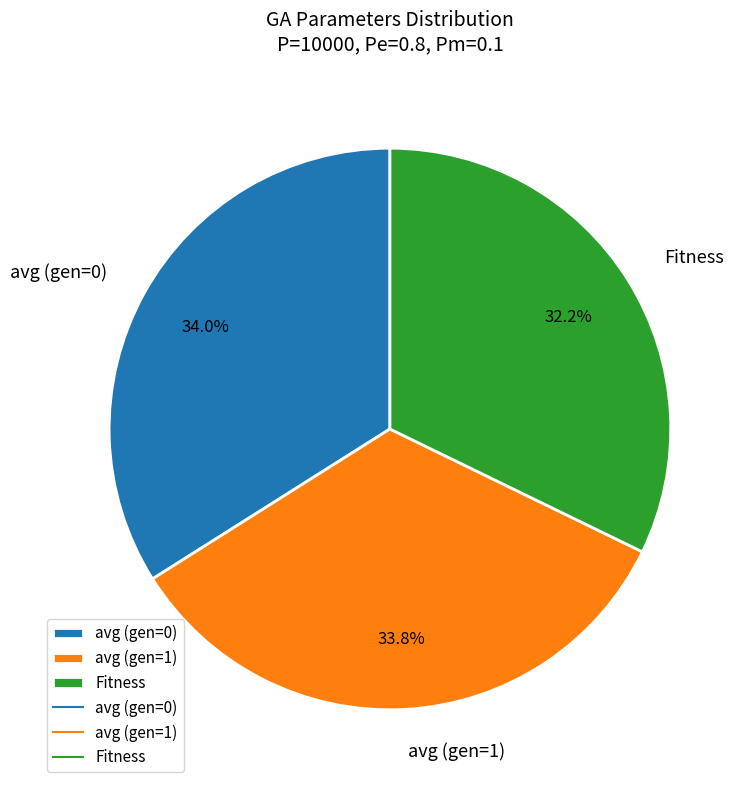

How many segments does this pie chart have?

3